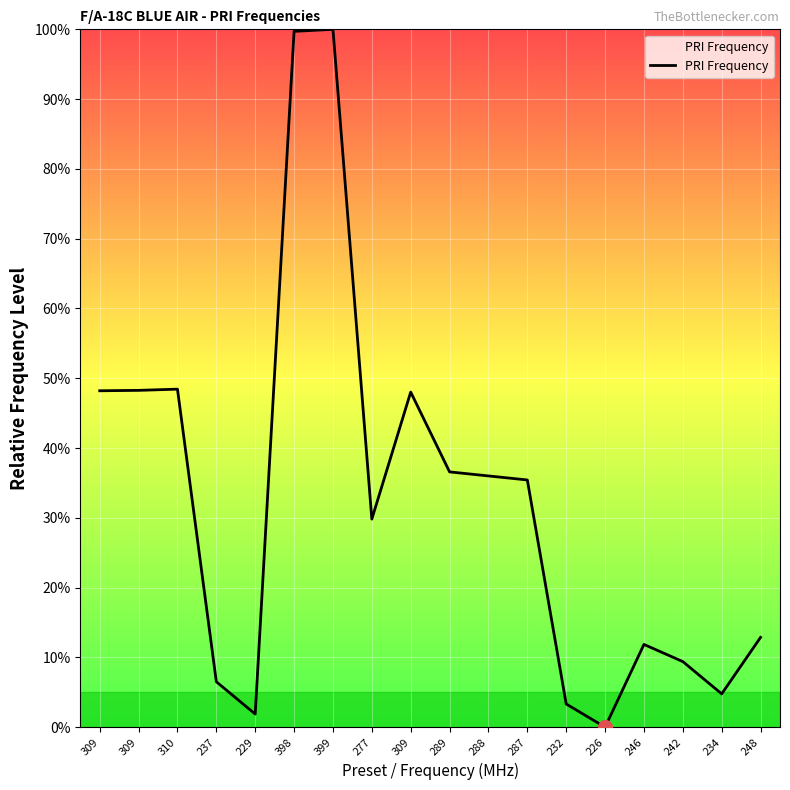

Which category has the highest value across all series?

399